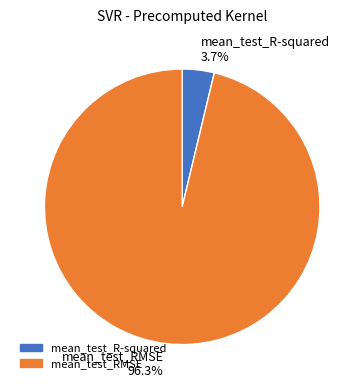

The mean_test_RMSE slice represents 96% of the pie. True or false?

True